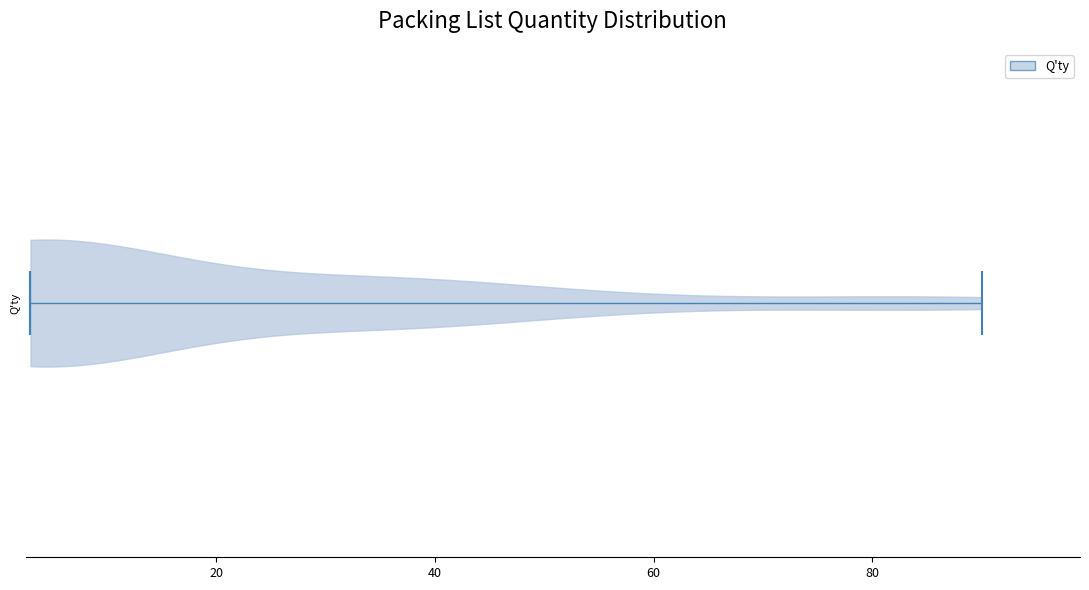

What is the lowest point the violin reaches on the x-axis? The values are not printed on the chart, so give them approximately, as read against the axis.

4